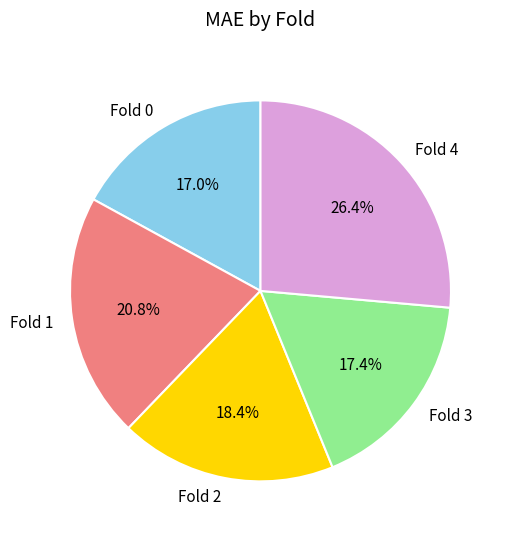

Is Fold 3 the majority of the pie?

No